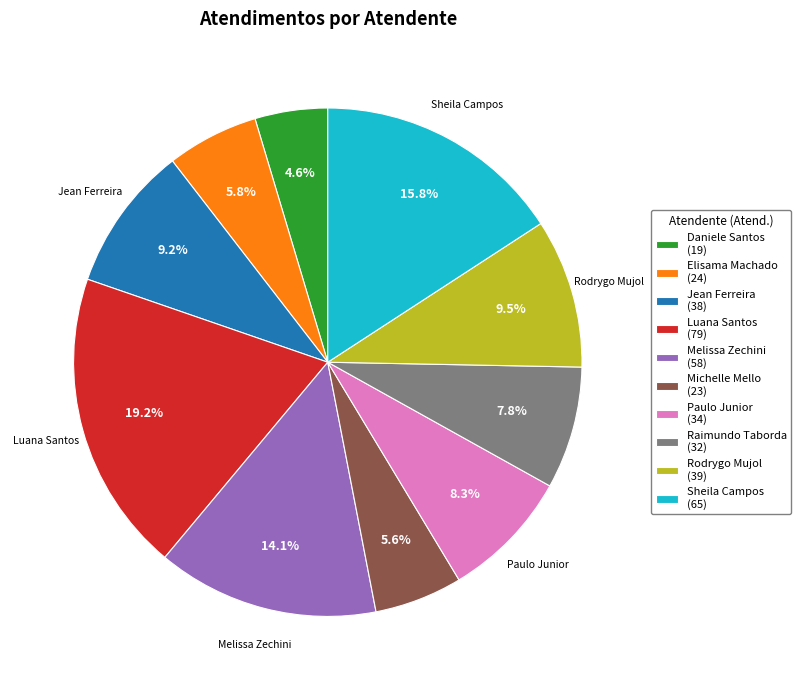

Does any single category account for the majority?

No